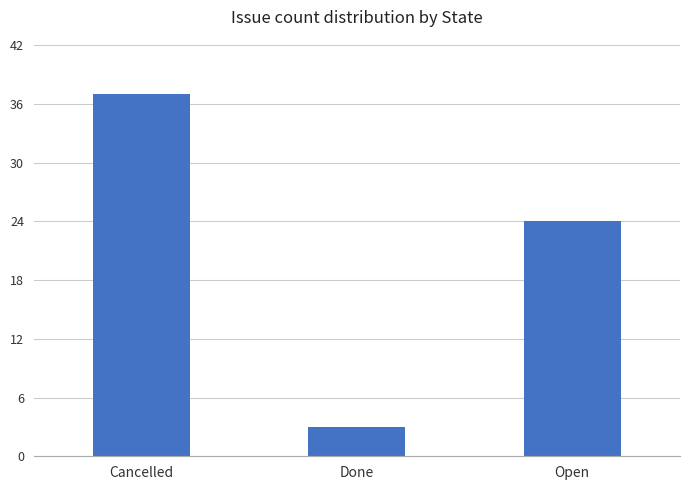

Rank the categories by value from highest to lowest.

Cancelled, Open, Done